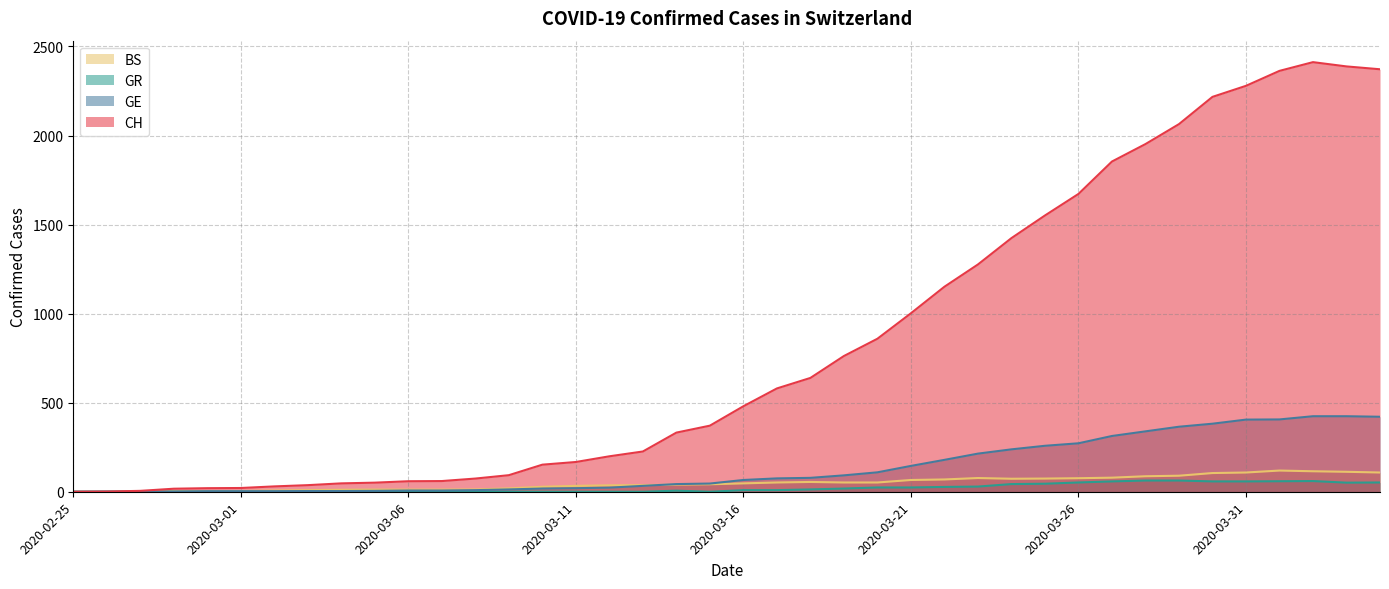

Which category has the highest value across all series?

2020-04-02